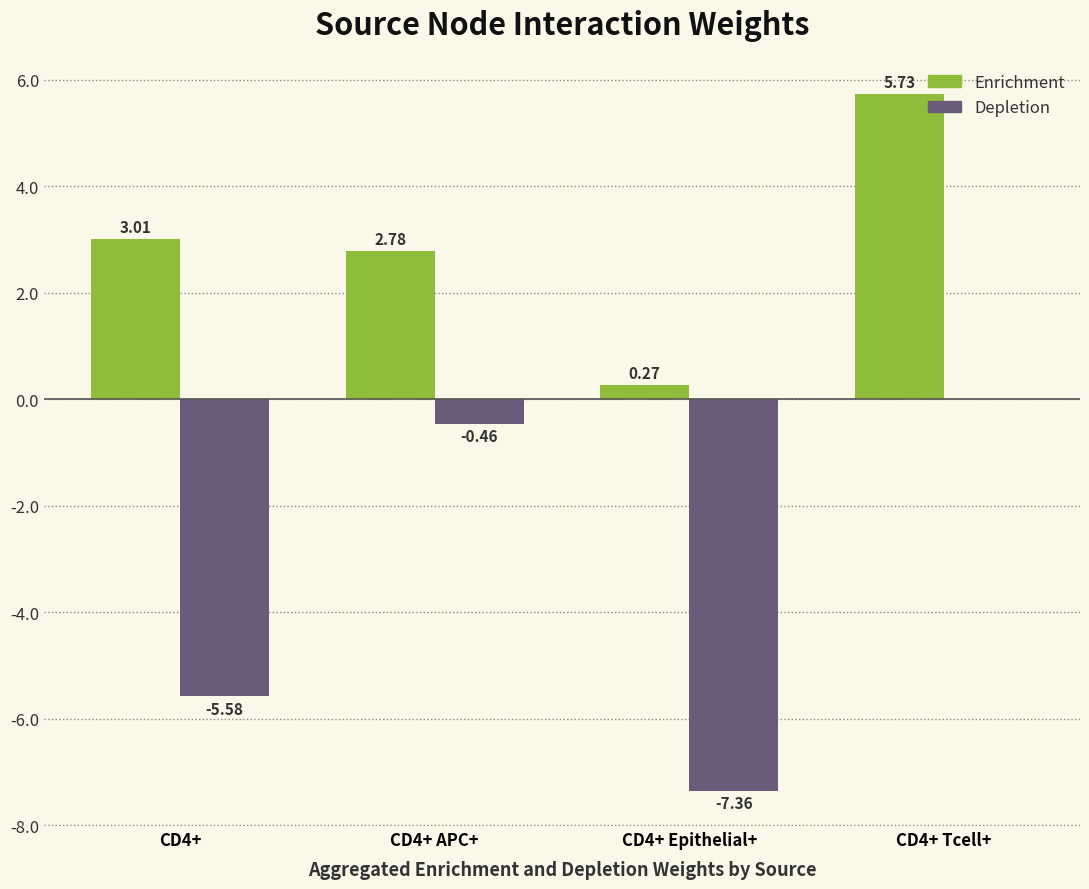

What is the sum of the Depletion values at CD4+ APC+ and CD4+?

-6.0